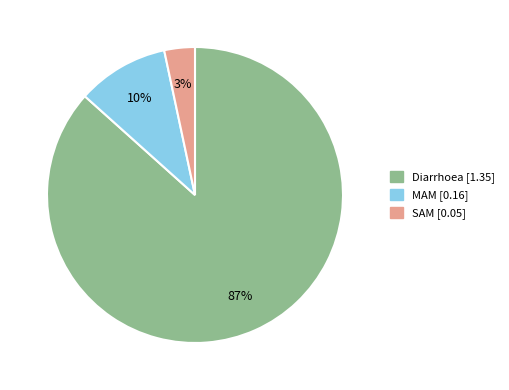

Is it true that Diarrhoea is 87% of the pie?

True